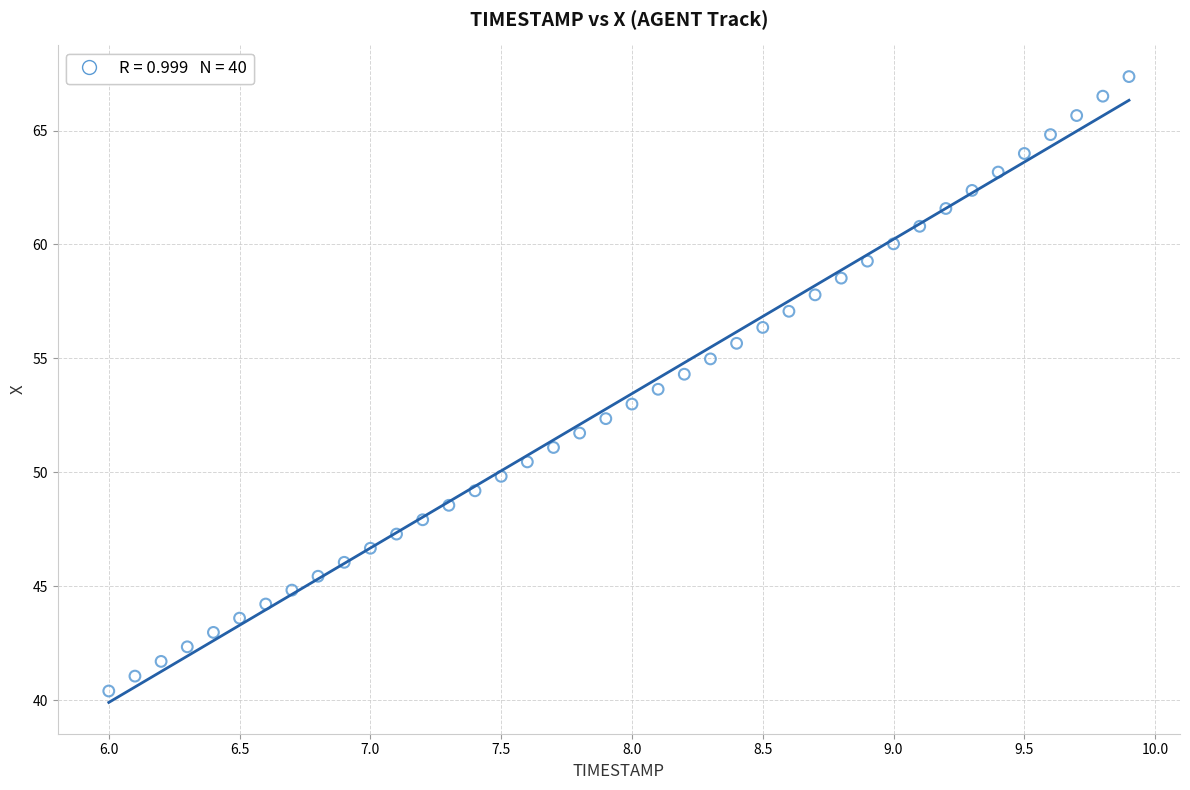

What is the range of X values (max minus min)?

3.9